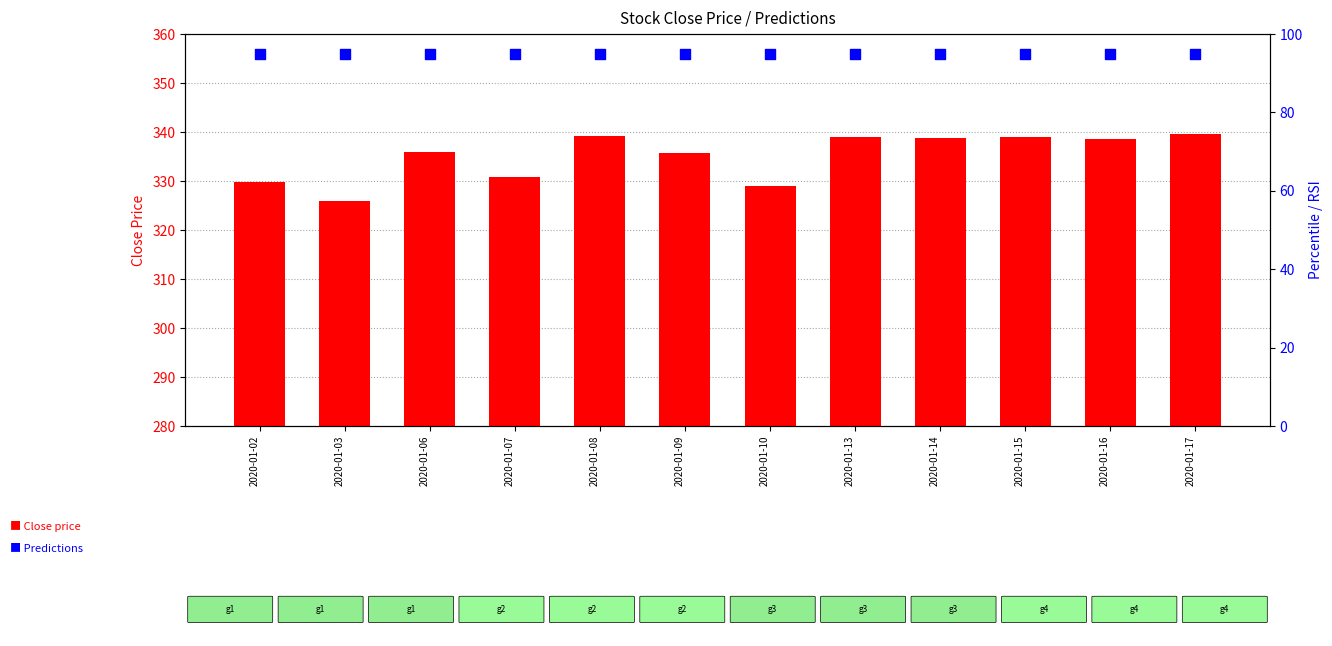

Which series has the widest spread of Y values?

Close